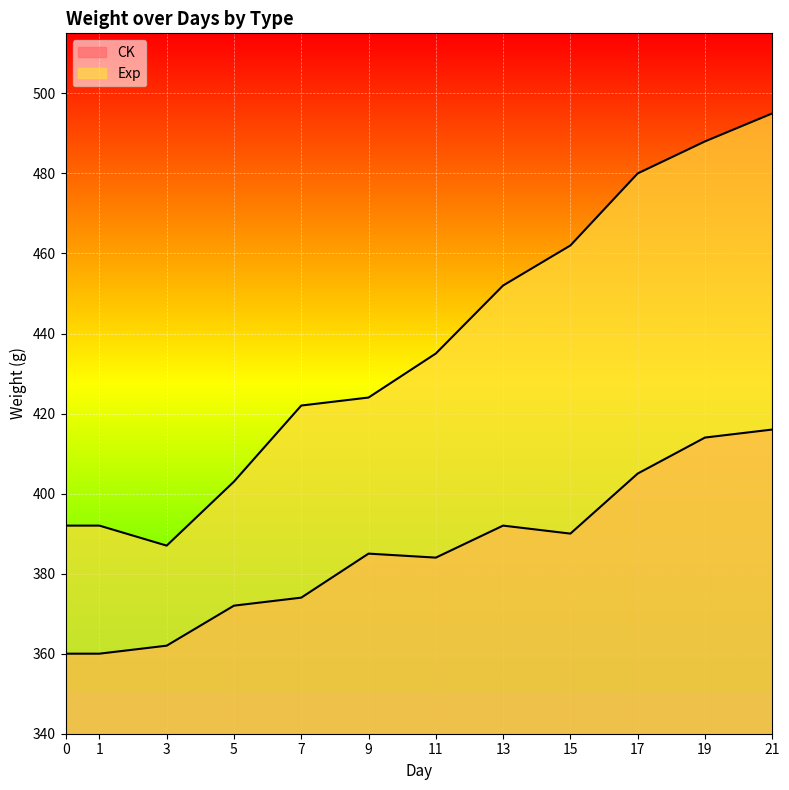

True or false: CK has more than 2 points higher than both neighbors.

False